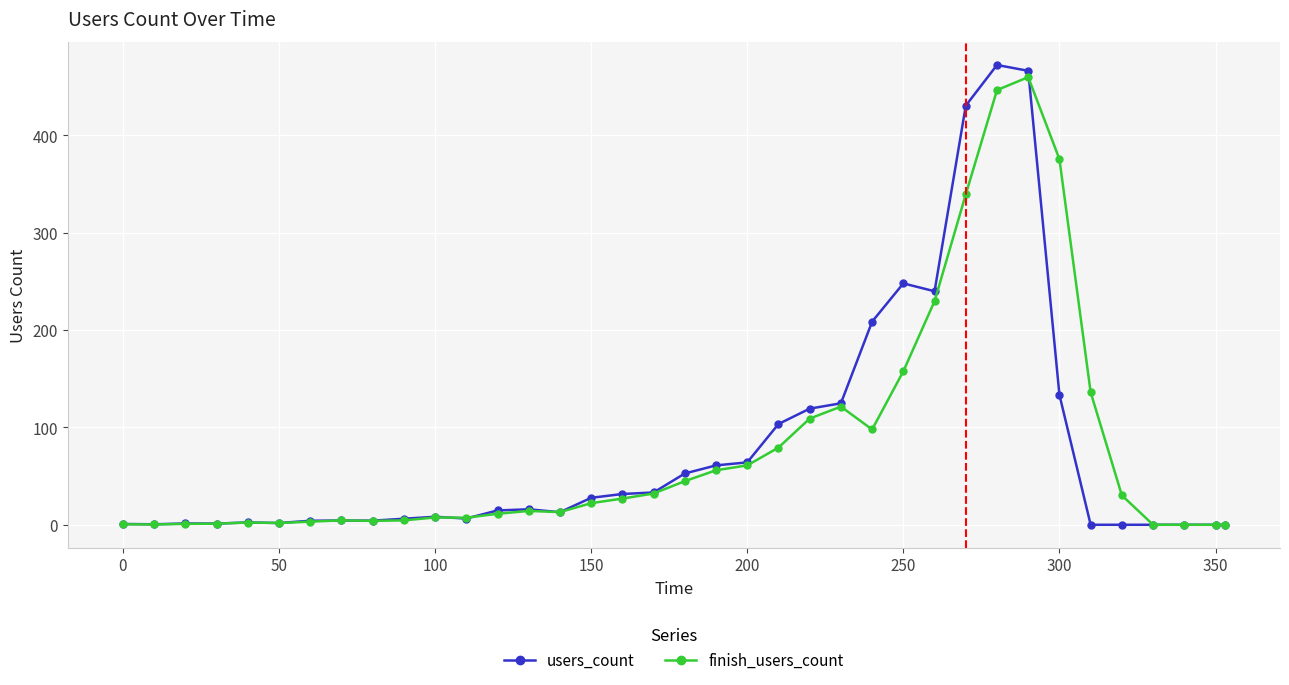

What is the maximum value shown in the chart?

472.4